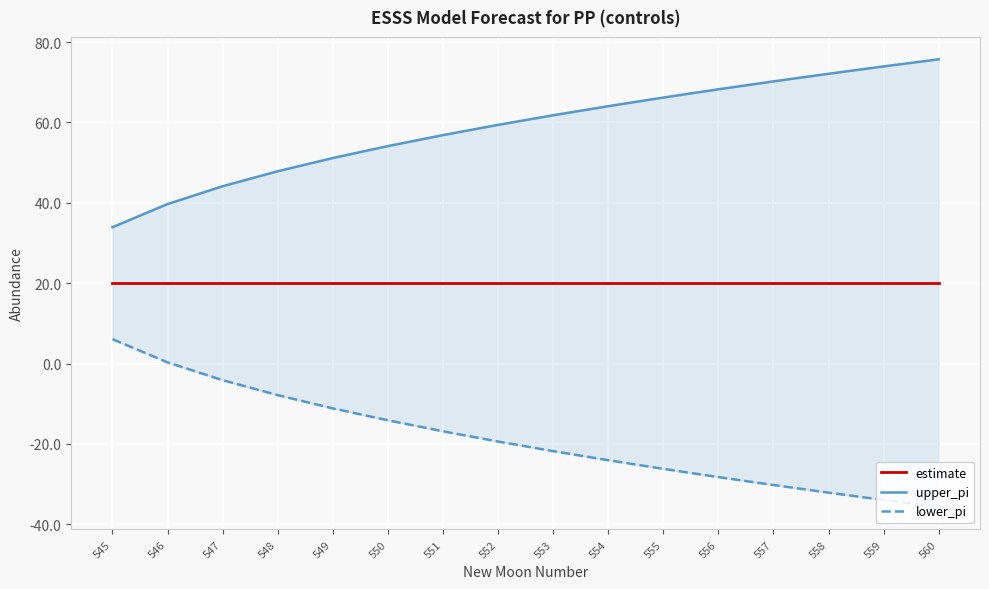

Is the value of upper_pi at 554 greater than the value of lower_pi at 557?

Yes